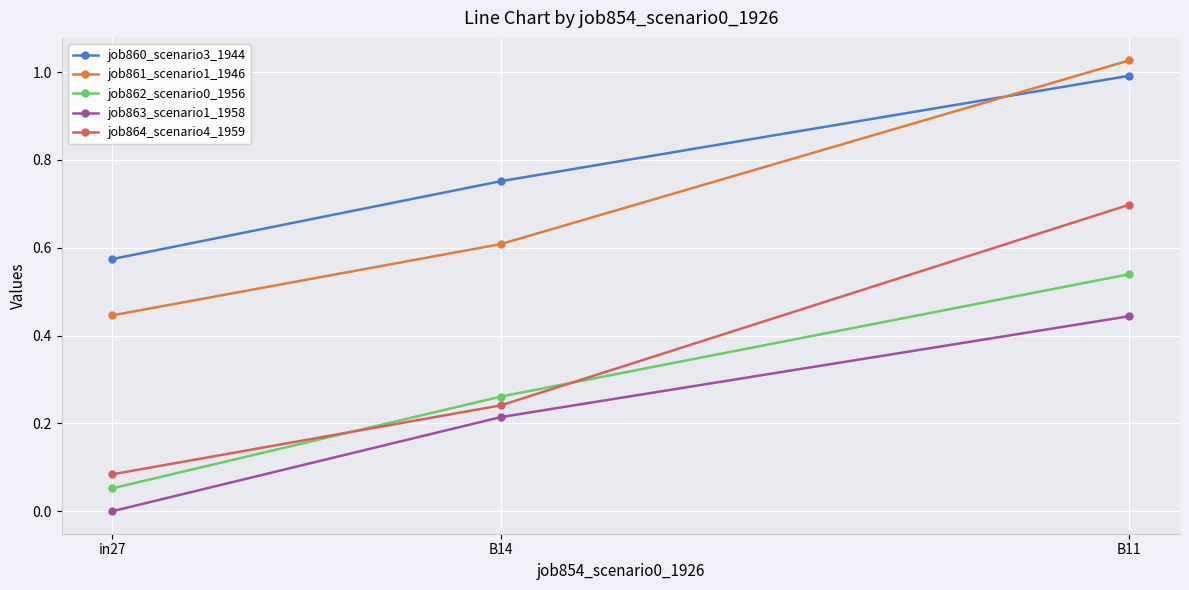

Between in27 and B14, which series saw the biggest shift?

job863_scenario1_1958